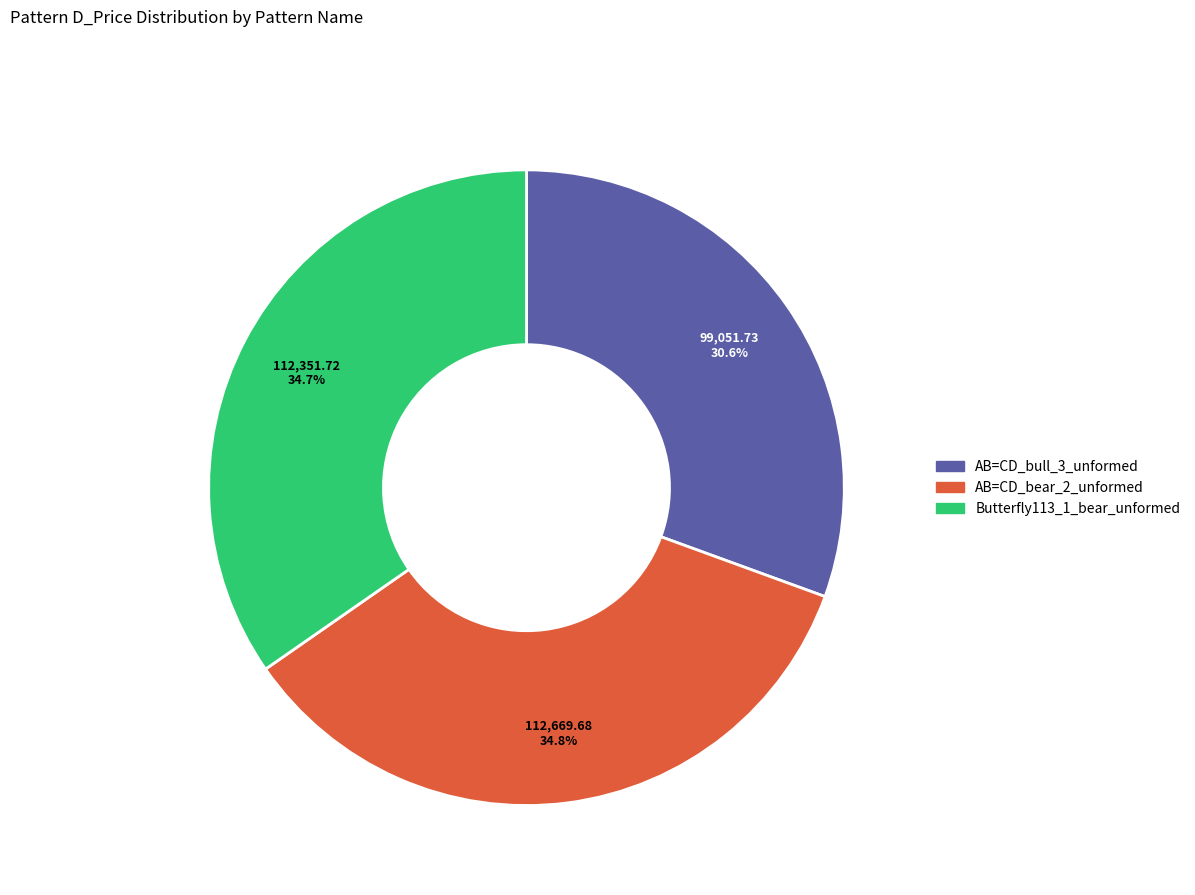

Does any single category account for the majority?

No